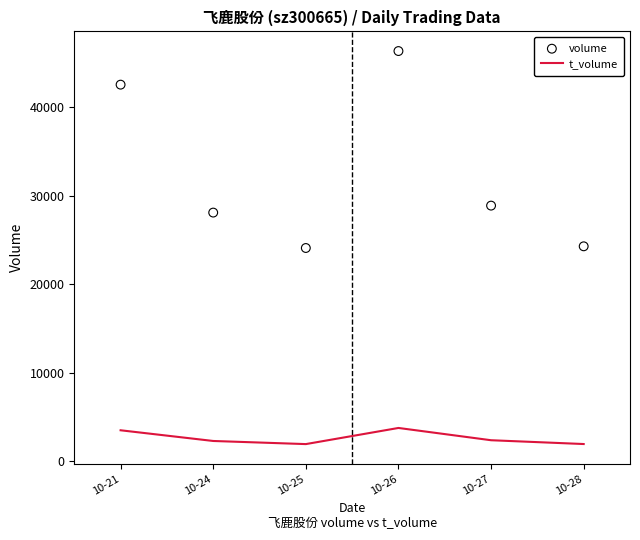

At which category is the sum across all series the highest?

10-26